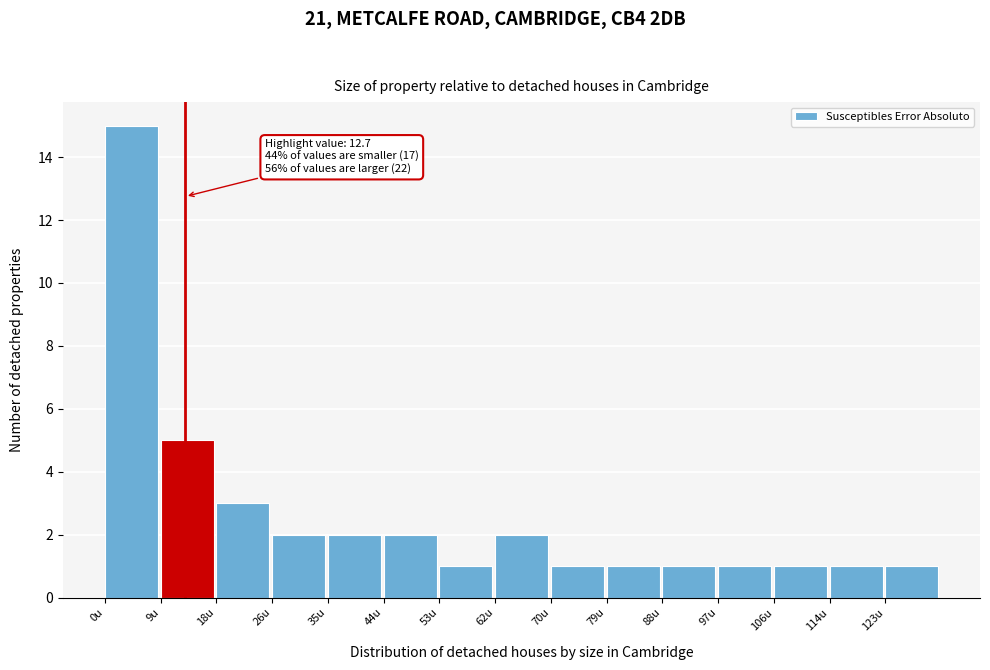

Which range on the x-axis has the tallest bar?

0 to 9